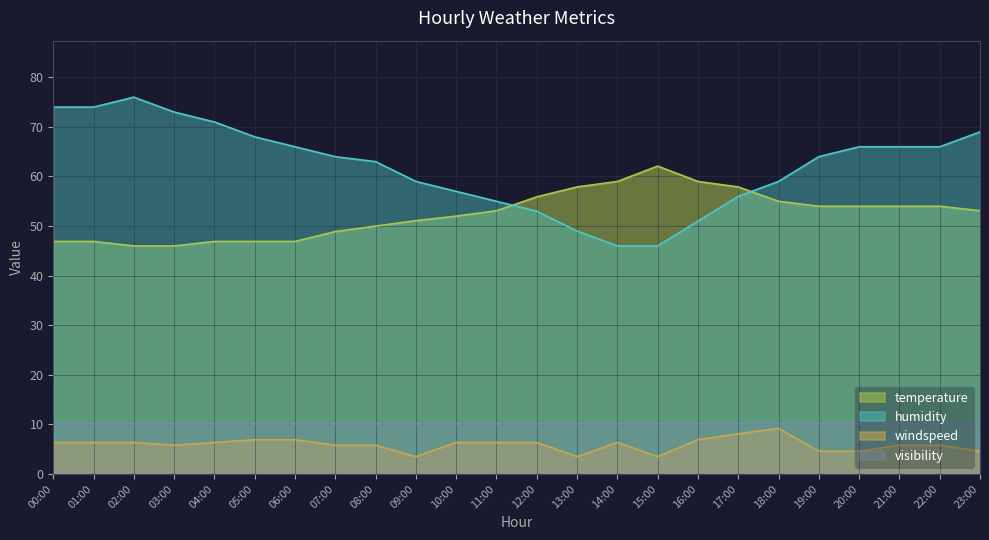

What are all the series names shown in the legend?

temperature, humidity, windspeed, visibility